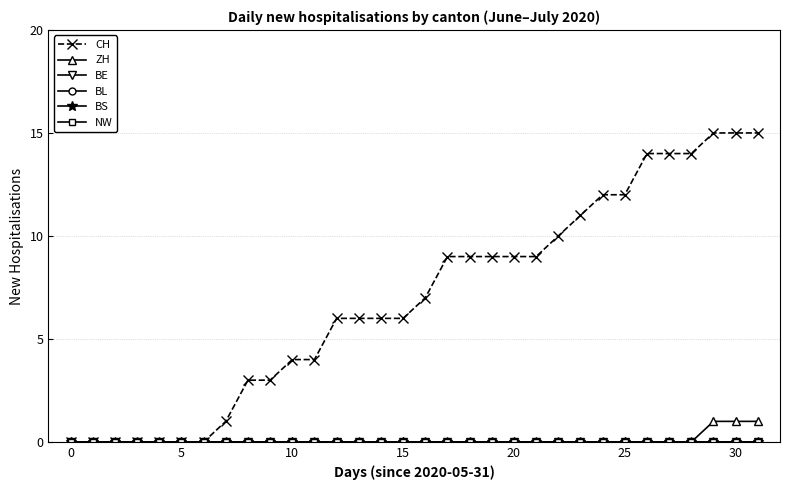

Rank the series by their maximum value, from highest to lowest.

CH, ZH, BE, BL, BS, NW